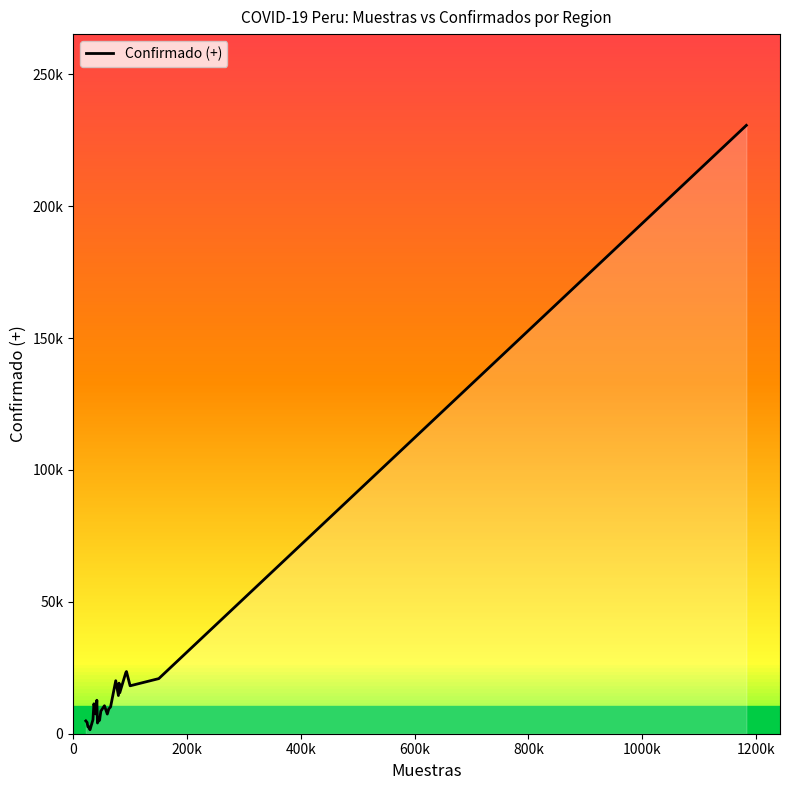

How many series are shown in this chart?

1